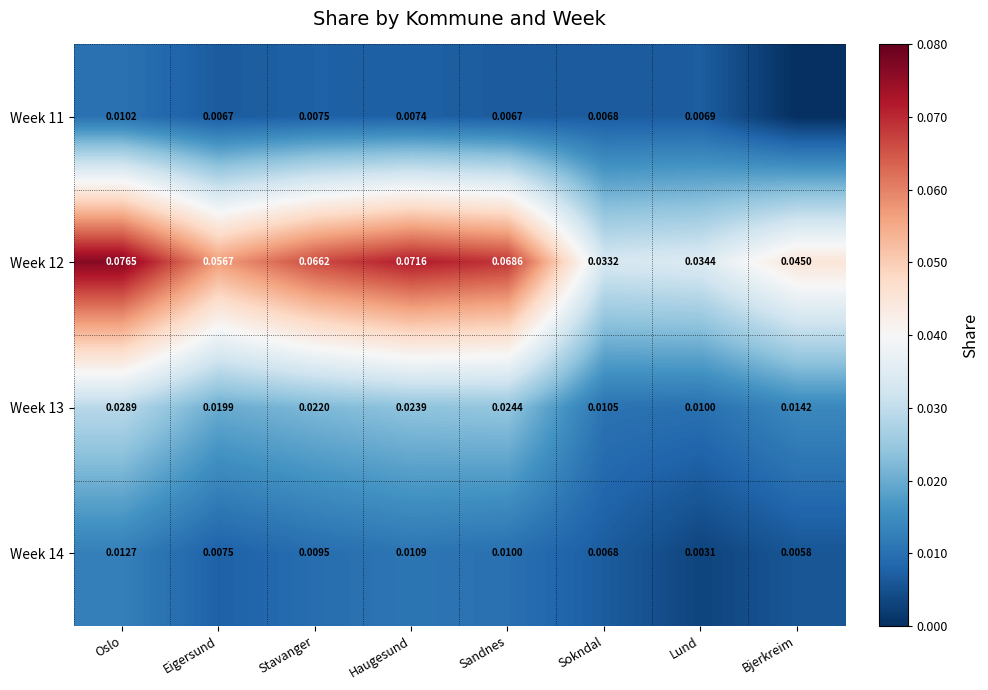

At how many categories does at least one series exceed 0?

8